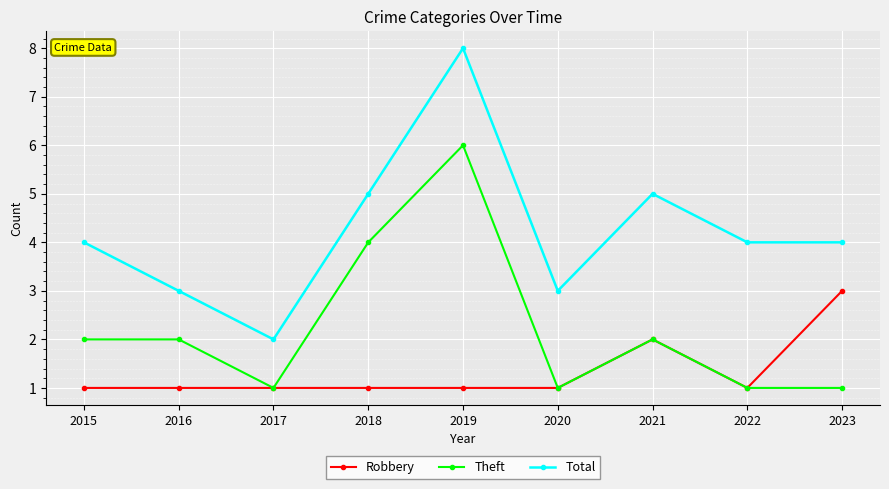

Is this an area chart (filled region under the line)?

No